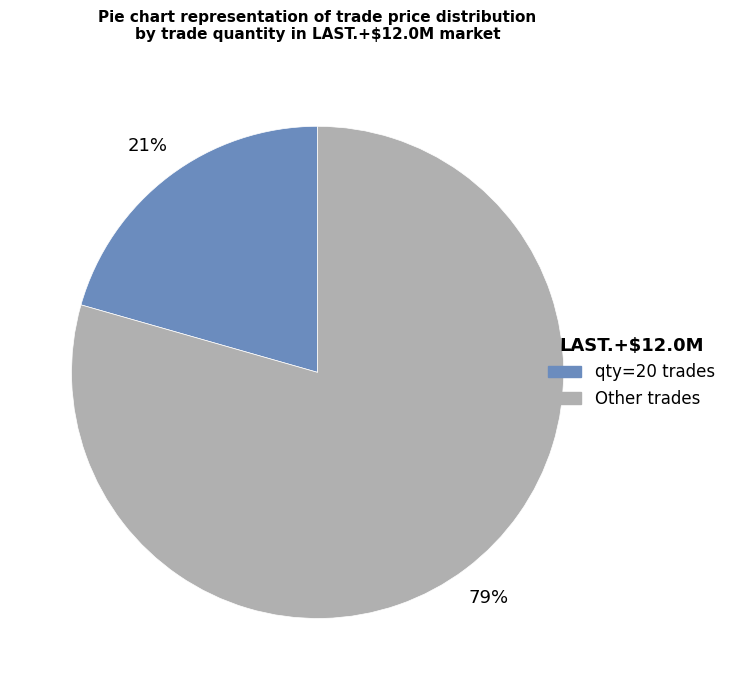

To the nearest percent, what is the average slice percentage?

50%